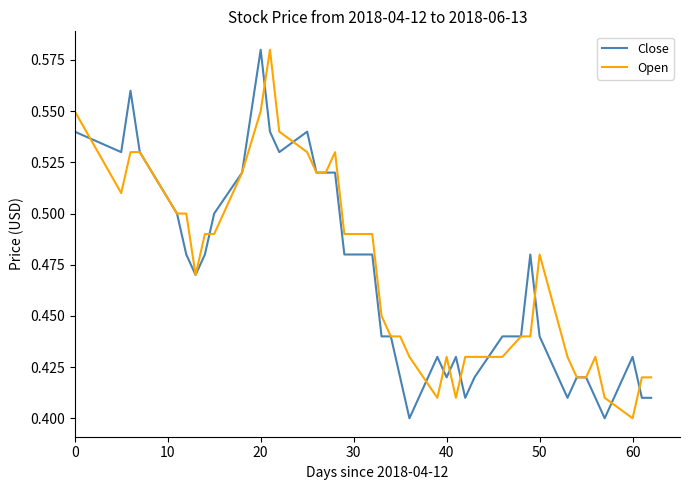

List the series in order of their peak value, highest first.

Close, Open